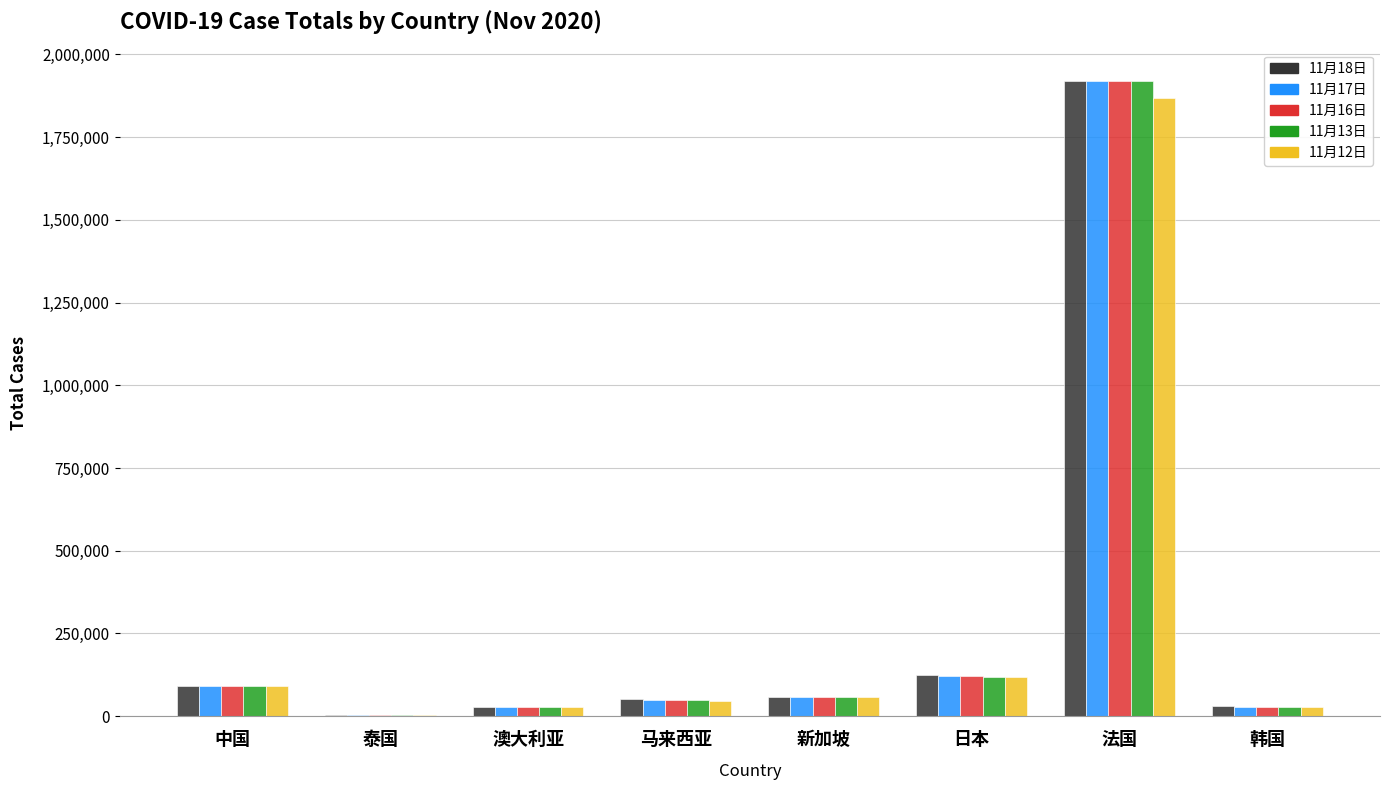

At which category is the sum across all series the highest?

法国